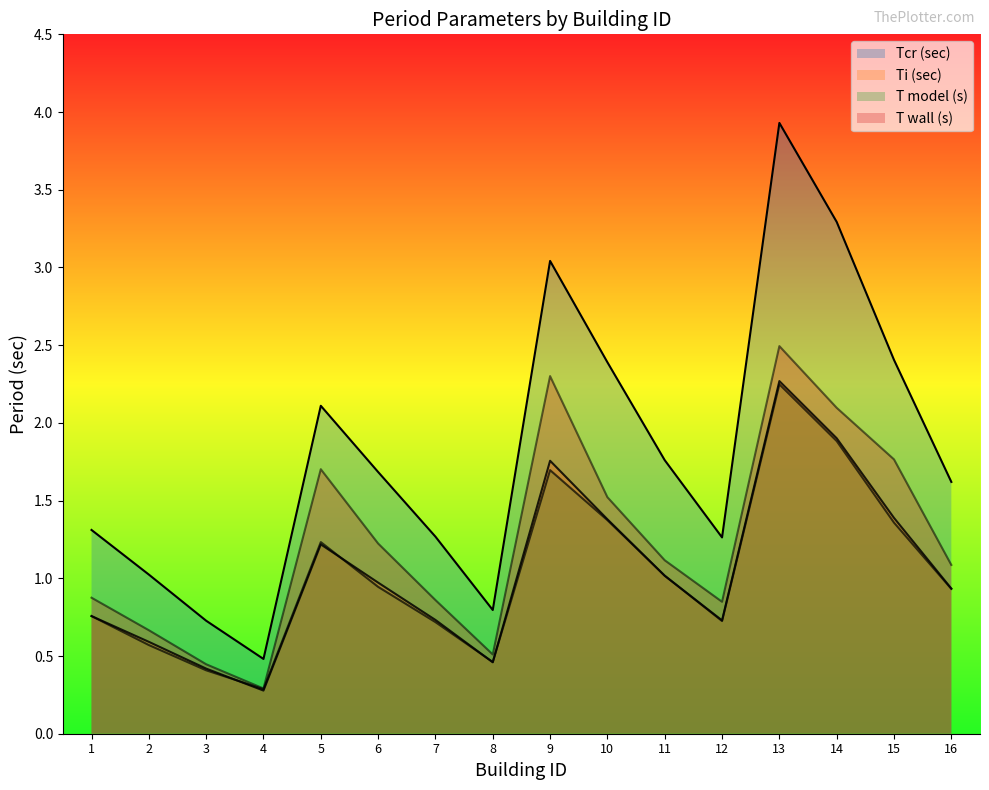

What is the maximum value for Tcr (sec)?

3.9